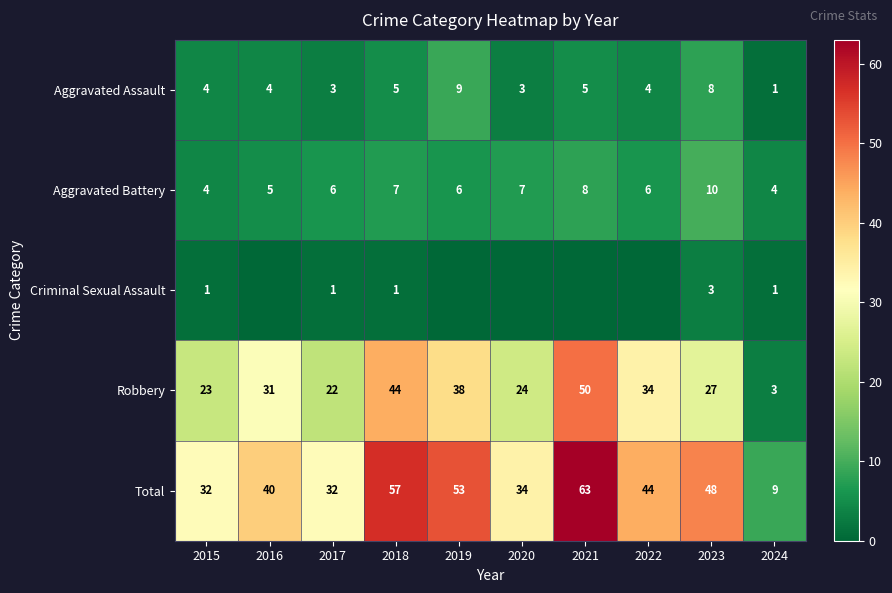

What is the maximum value shown in the chart?

63